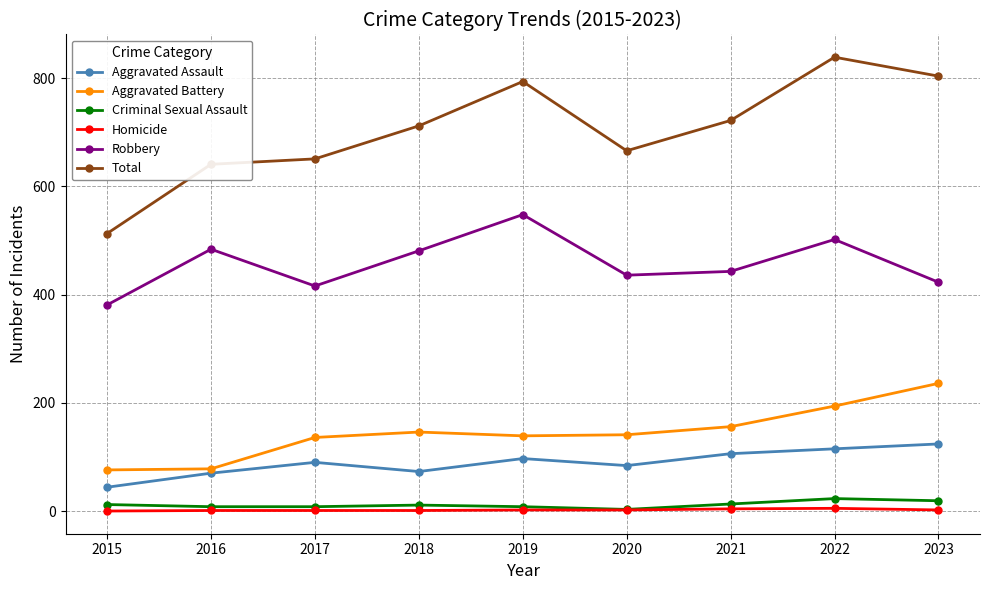

True or false: Aggravated Battery and Criminal Sexual Assault cross at least once.

False